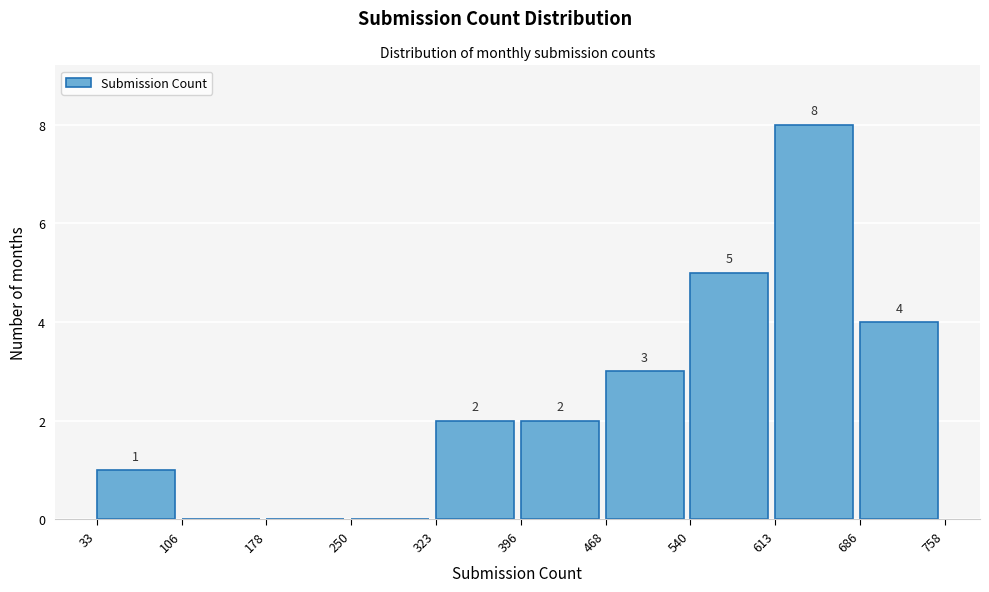

Over which range of the x-axis is the bar tallest?

613 to 686